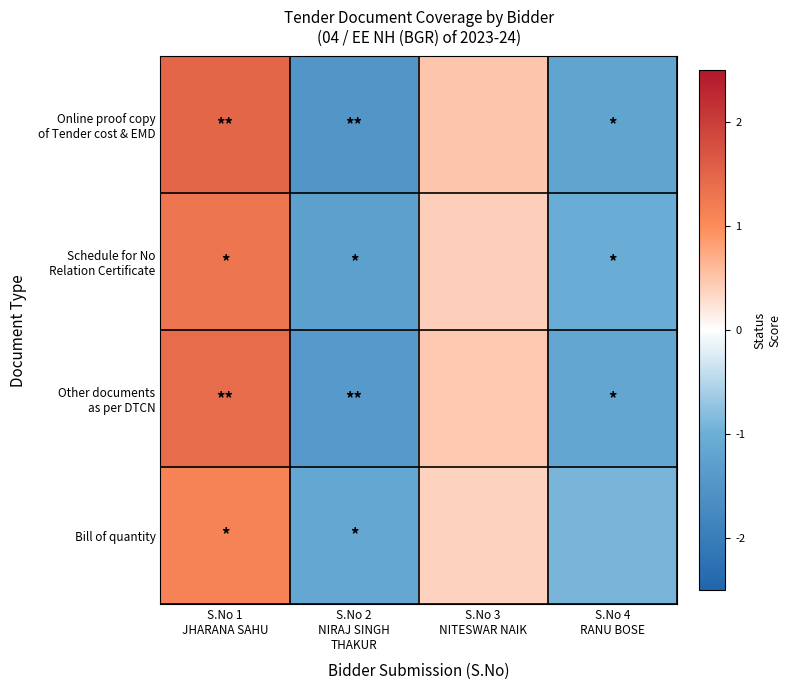

Which series has the widest spread of values?

Online proof copy of Tender cost & EMD